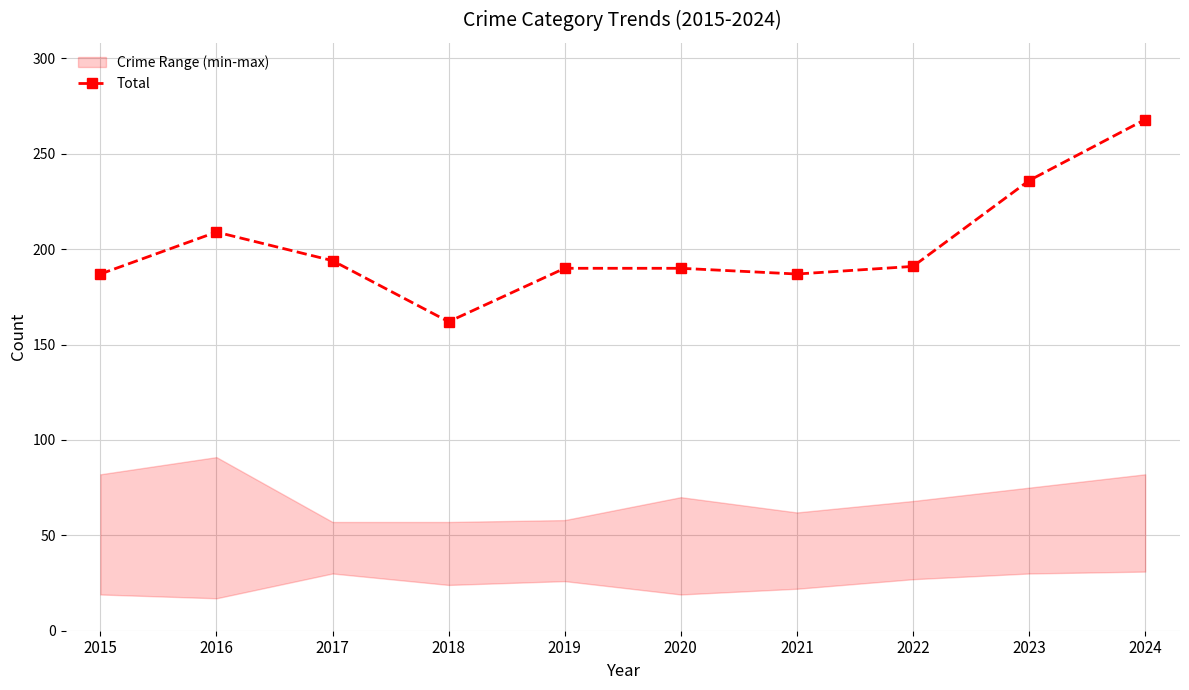

What is the smallest value displayed?

162